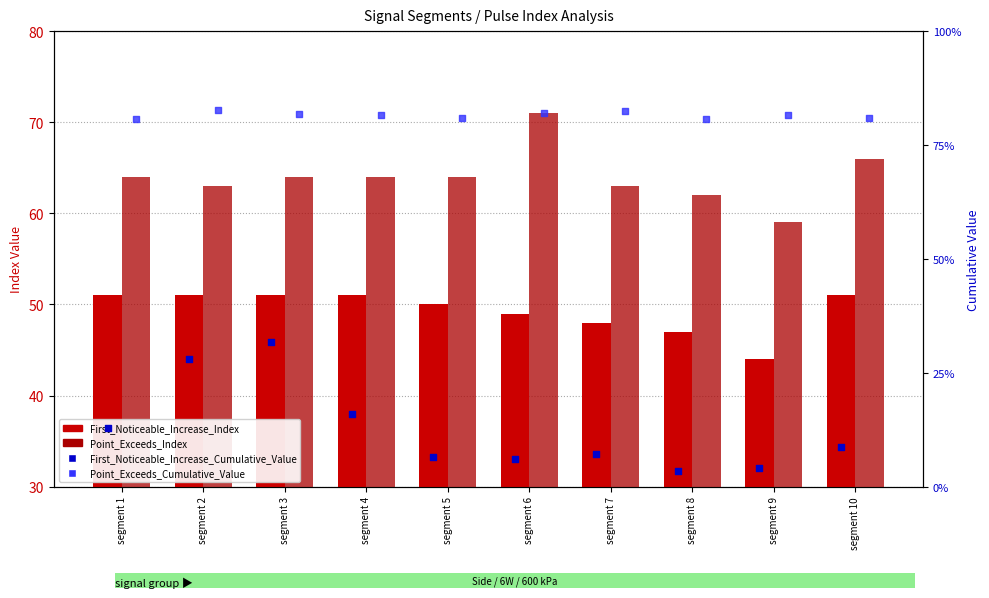

At which category is the sum across all series the highest?

segment 6